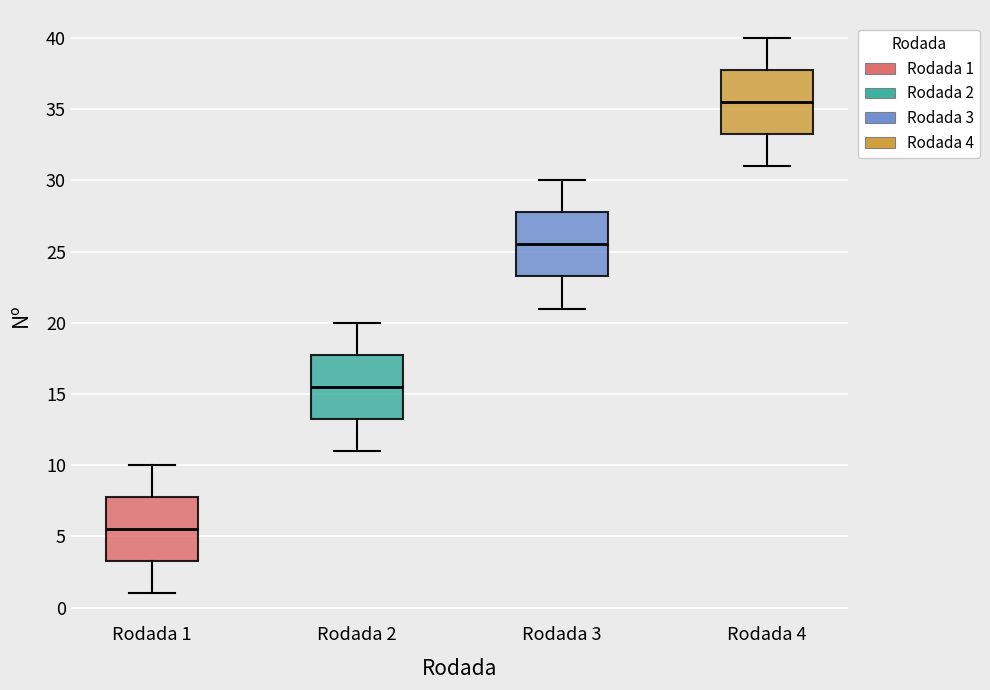

Where is the lower edge of the box for Rodada 3 on the y-axis? The values are not printed on the chart, so give them approximately, as read against the axis.

23.5